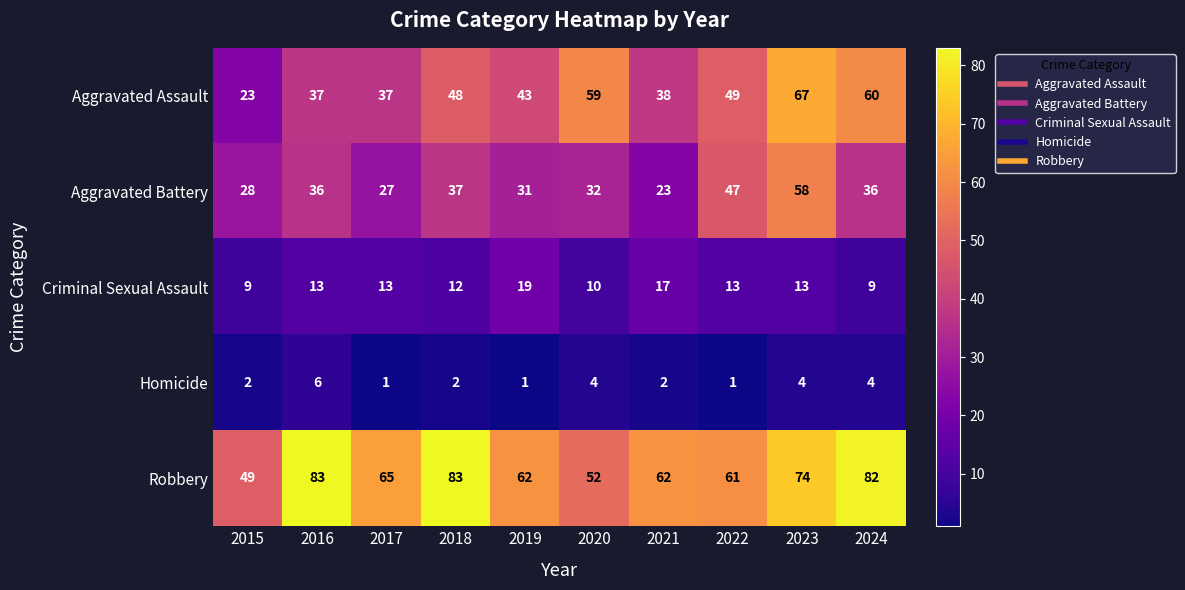

At how many categories does at least one series exceed 53?

9